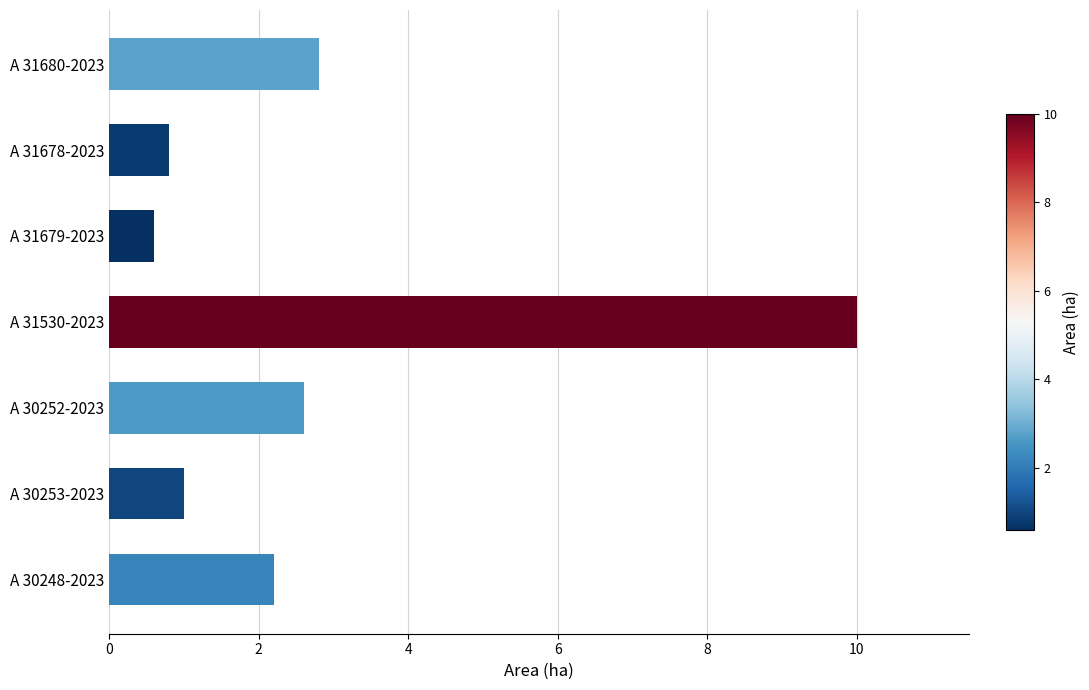

What is the change in value from A 30248-2023 to A 31679-2023?

-1.6